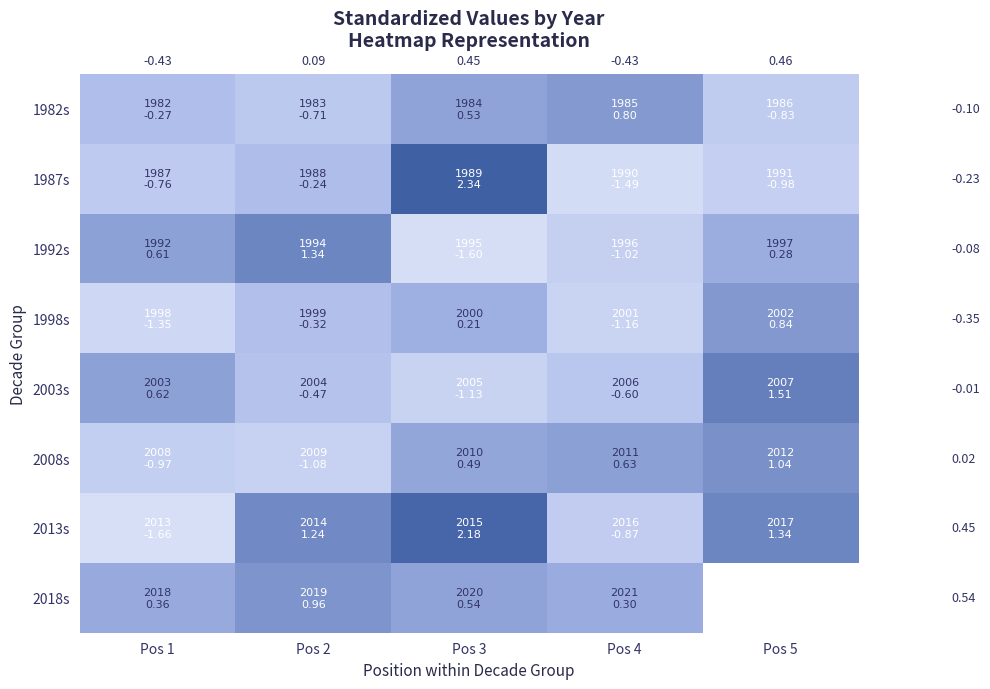

Is it true that 1992s equals 1.3 at Pos 2?

True